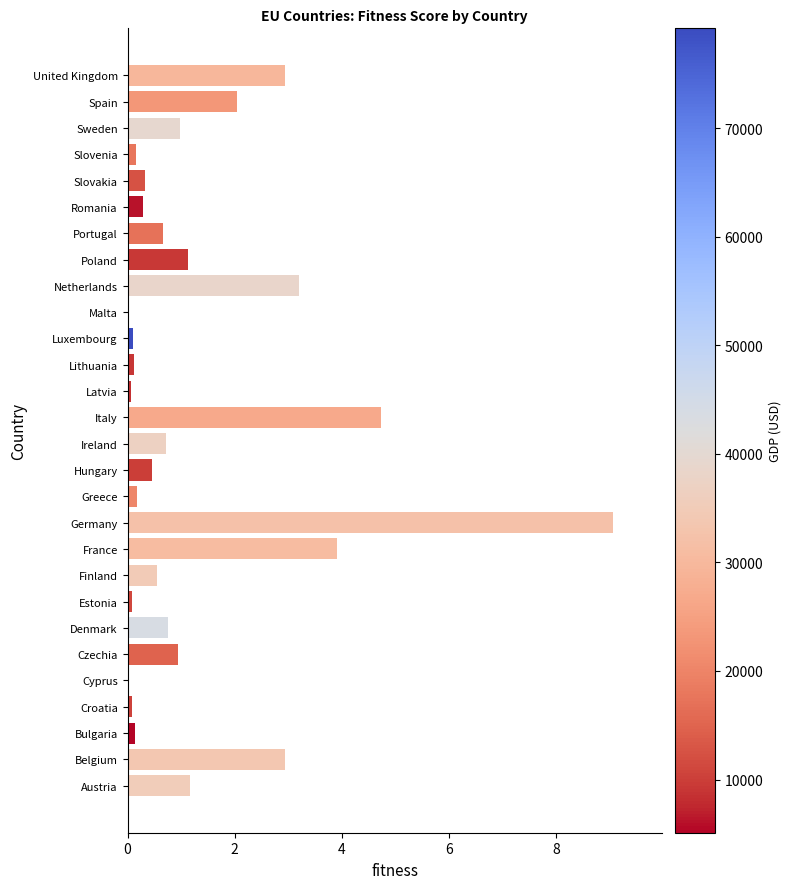

Is it true that the value at Poland is 1.1?

True